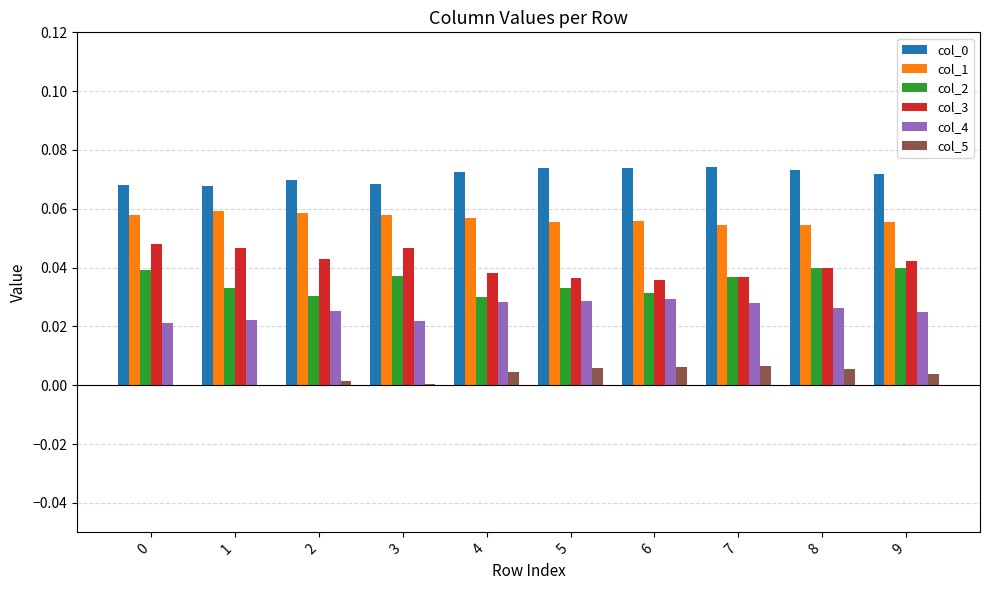

The col_1 series shows 0.0 at 5. True or false?

False